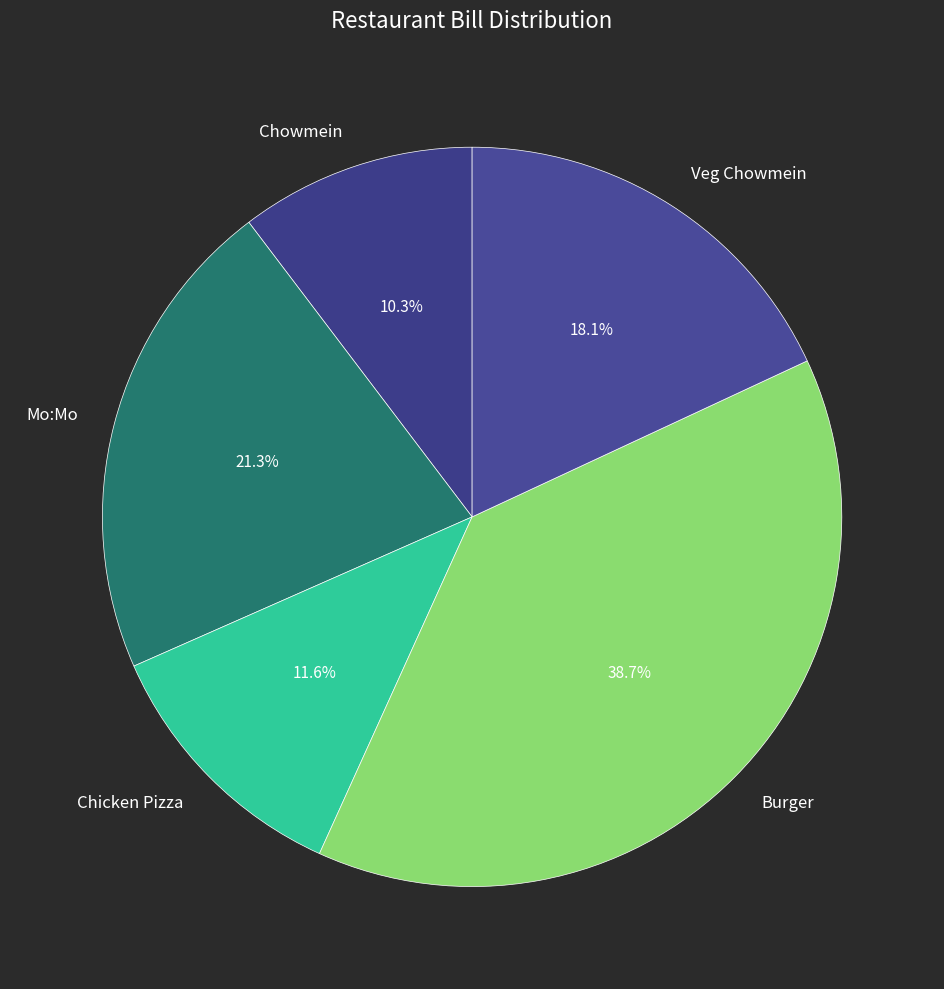

How many segments does this pie chart have?

5